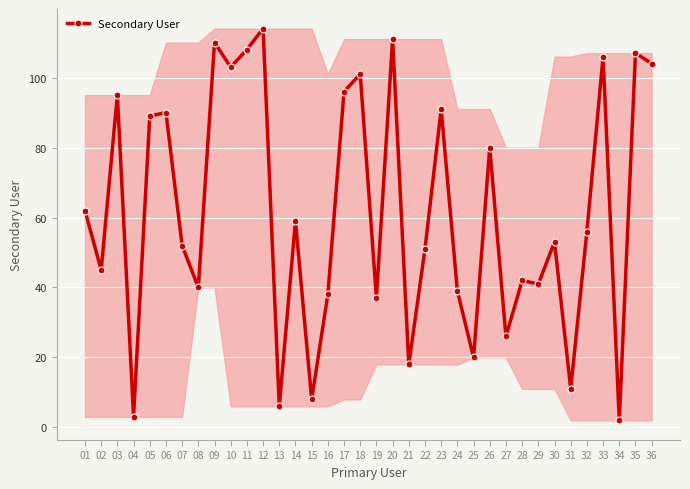

Count the number of data series in this chart.

1